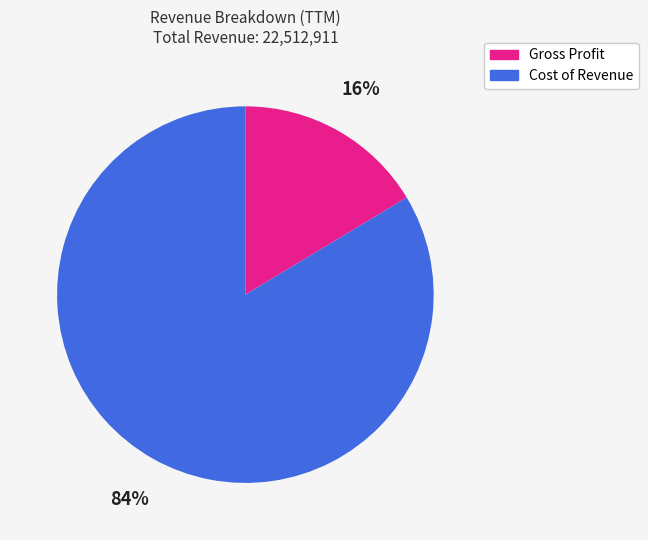

To the nearest percent, what is the average slice percentage?

50%